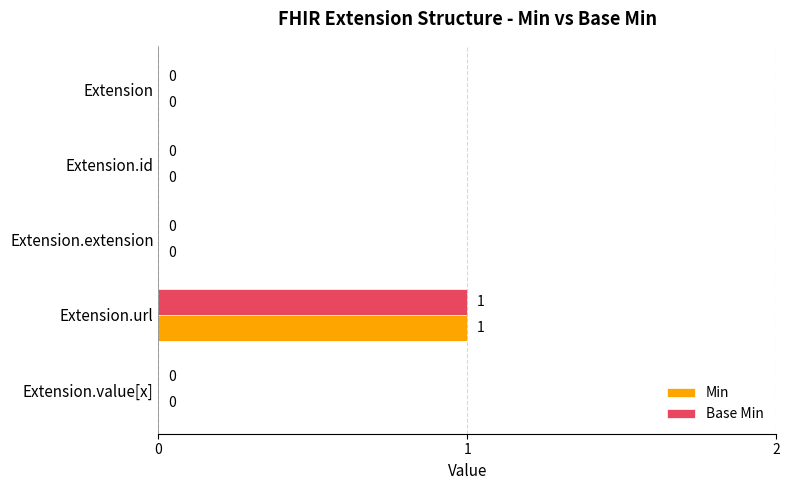

How many Base Min values are between 0 and 1?

5